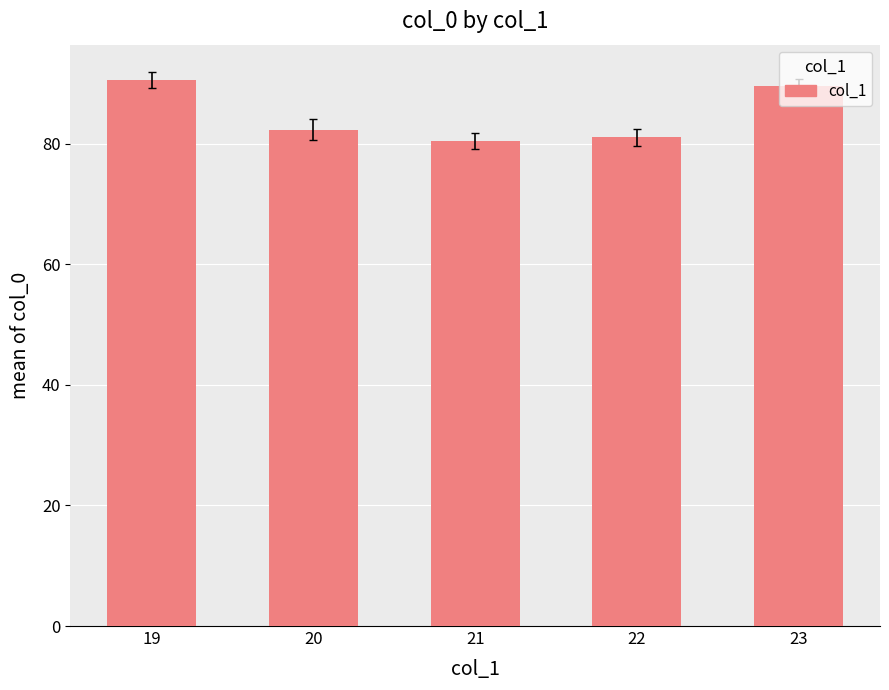

Does the chart contain stacked bars?

No